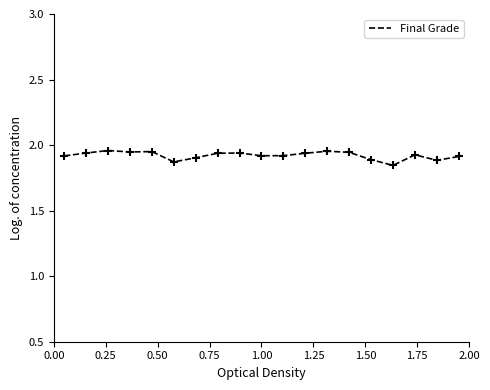

How many lines are shown in the chart?

1